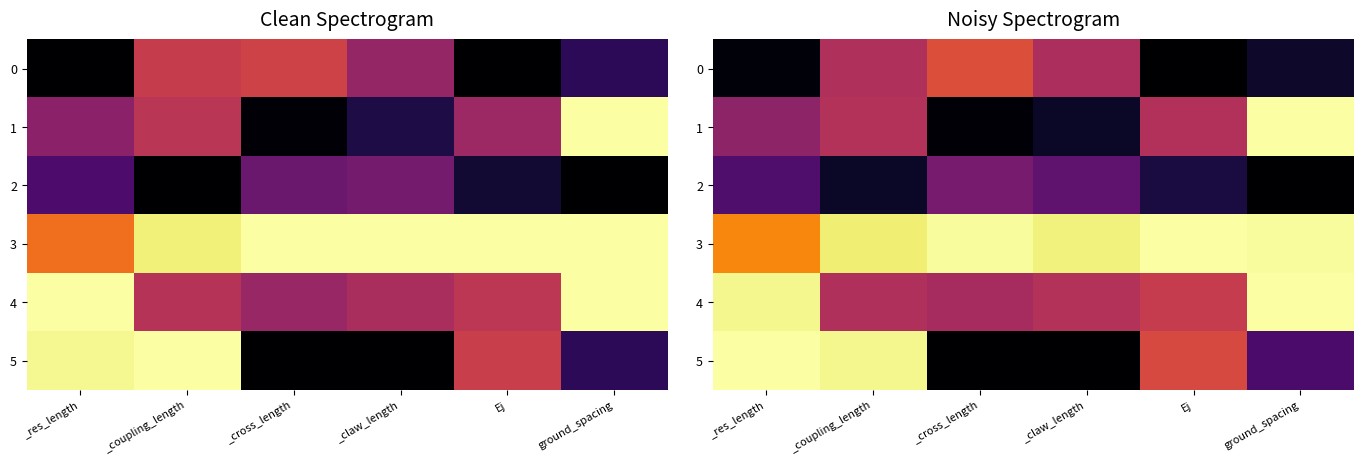

At how many categories does at least one series exceed 0?

6